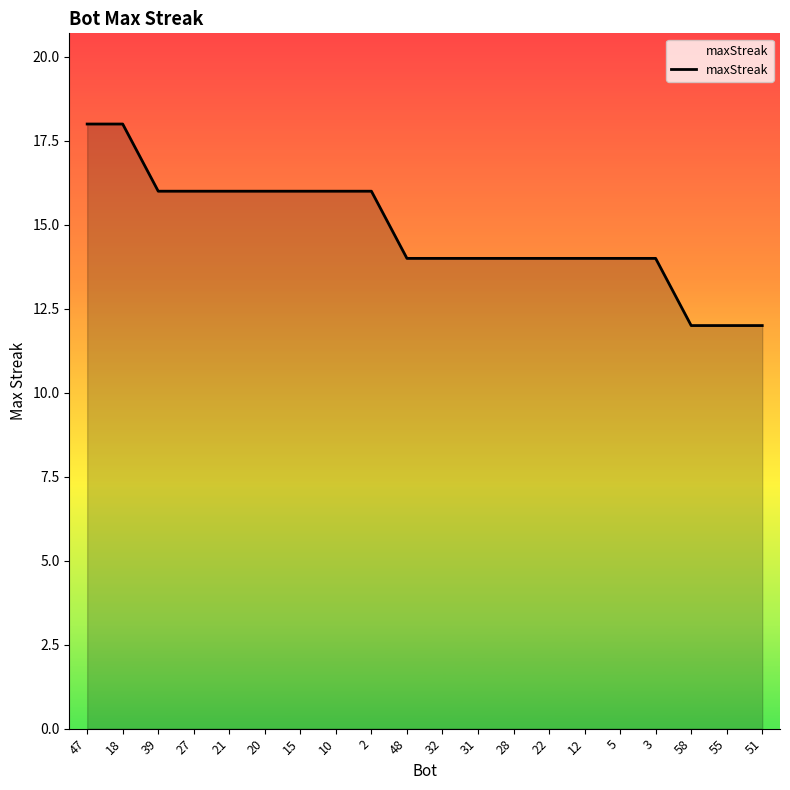

The chart shows a value of 24 at 39. True or false?

False